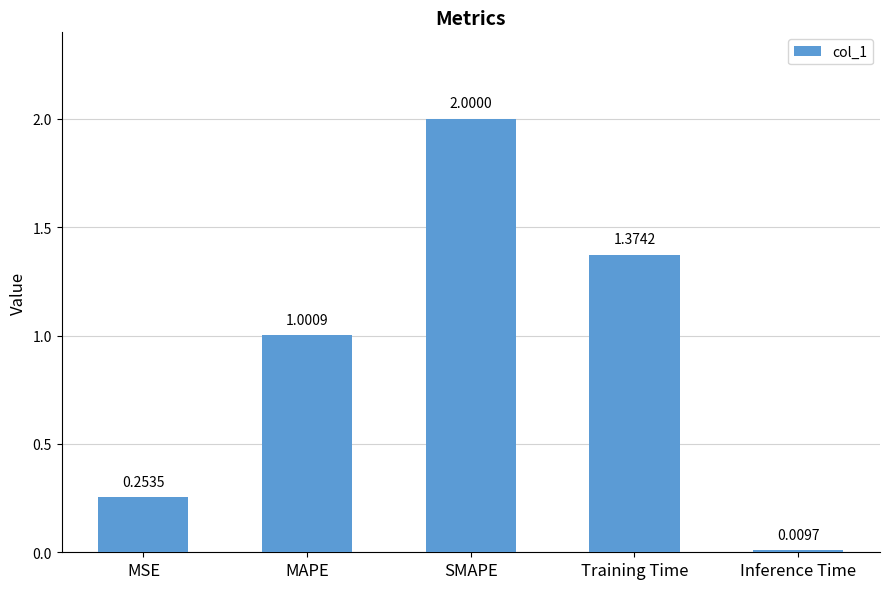

The chart shows a value of 0.6 at MAPE. True or false?

False